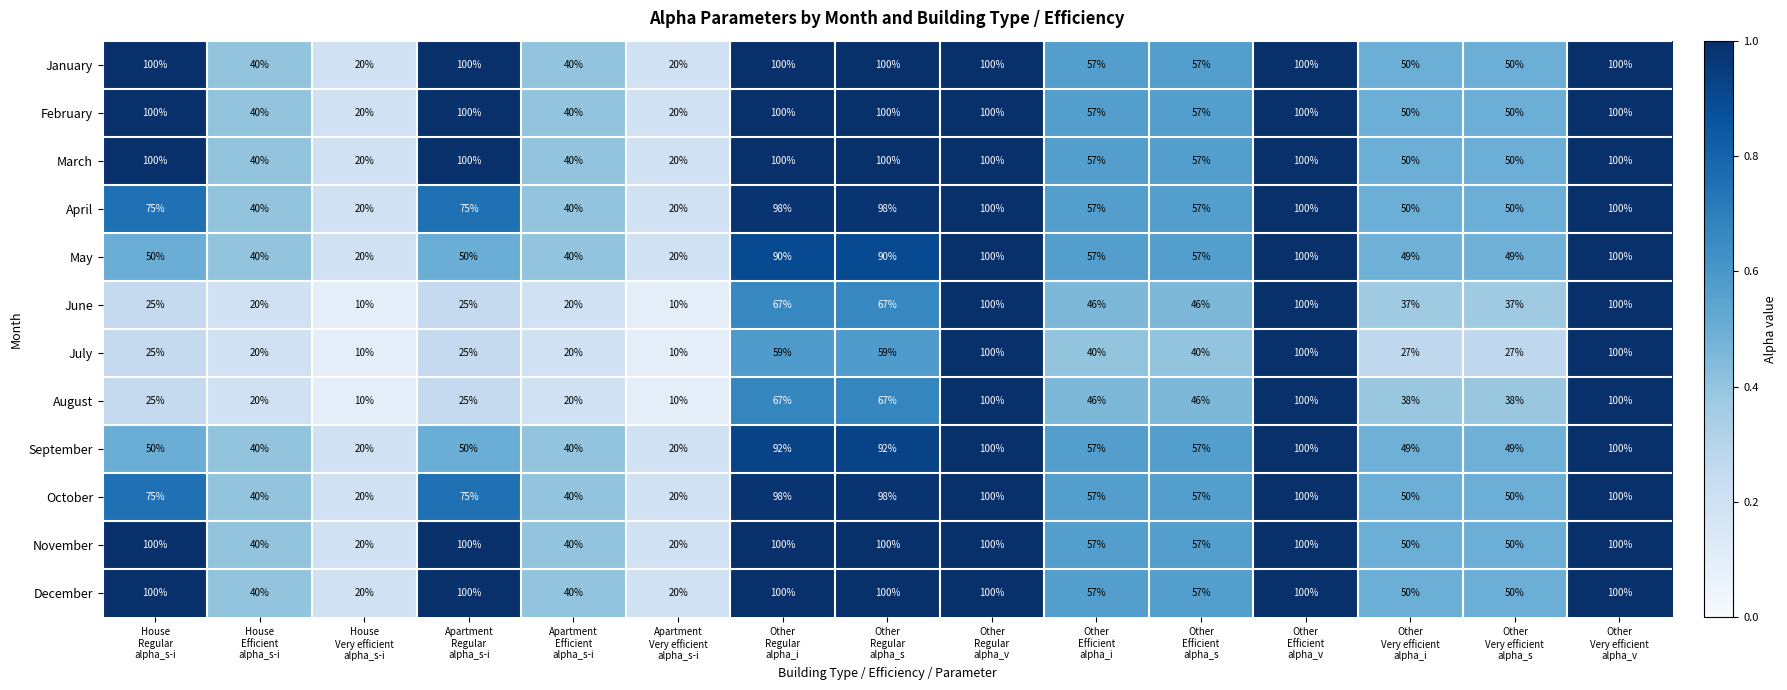

What is the average value of the May series?

61